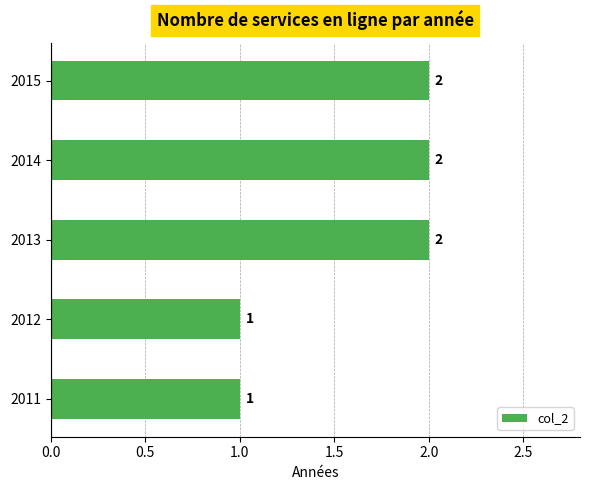

The chart shows a value of 4 at 2014. True or false?

False